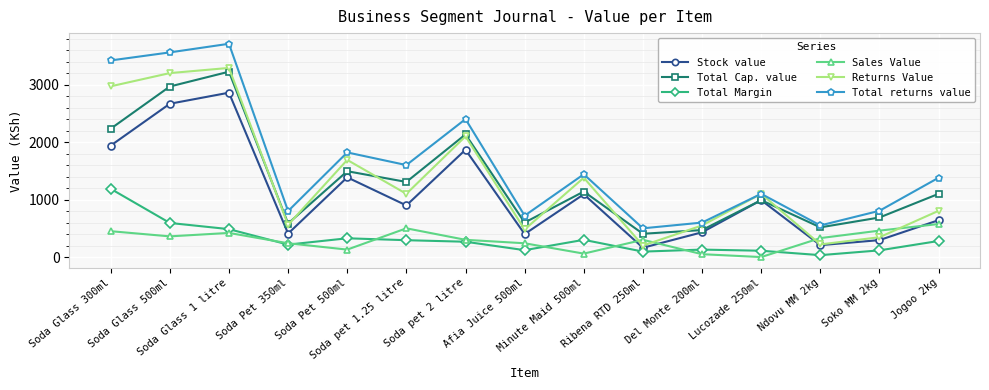

Count the number of data series in this chart.

6